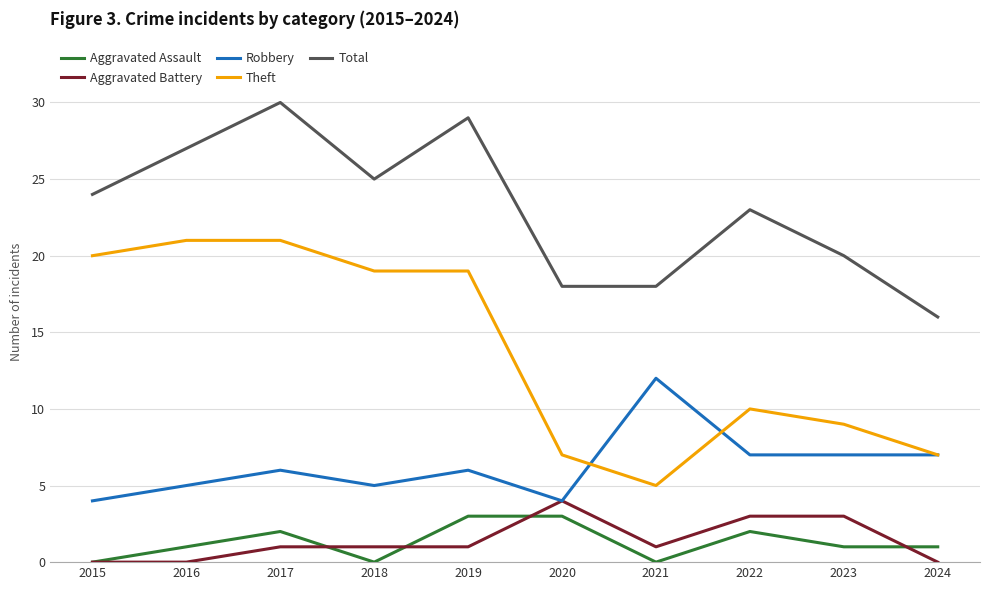

Does the chart have visible grid lines?

Yes